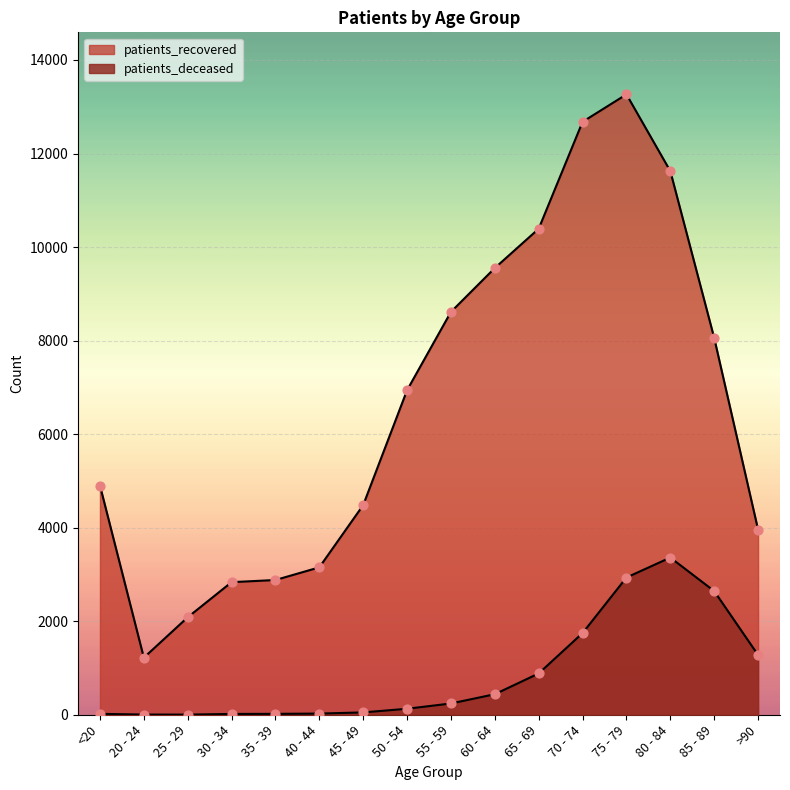

What is the total value across all series at 60 - 64?

9991